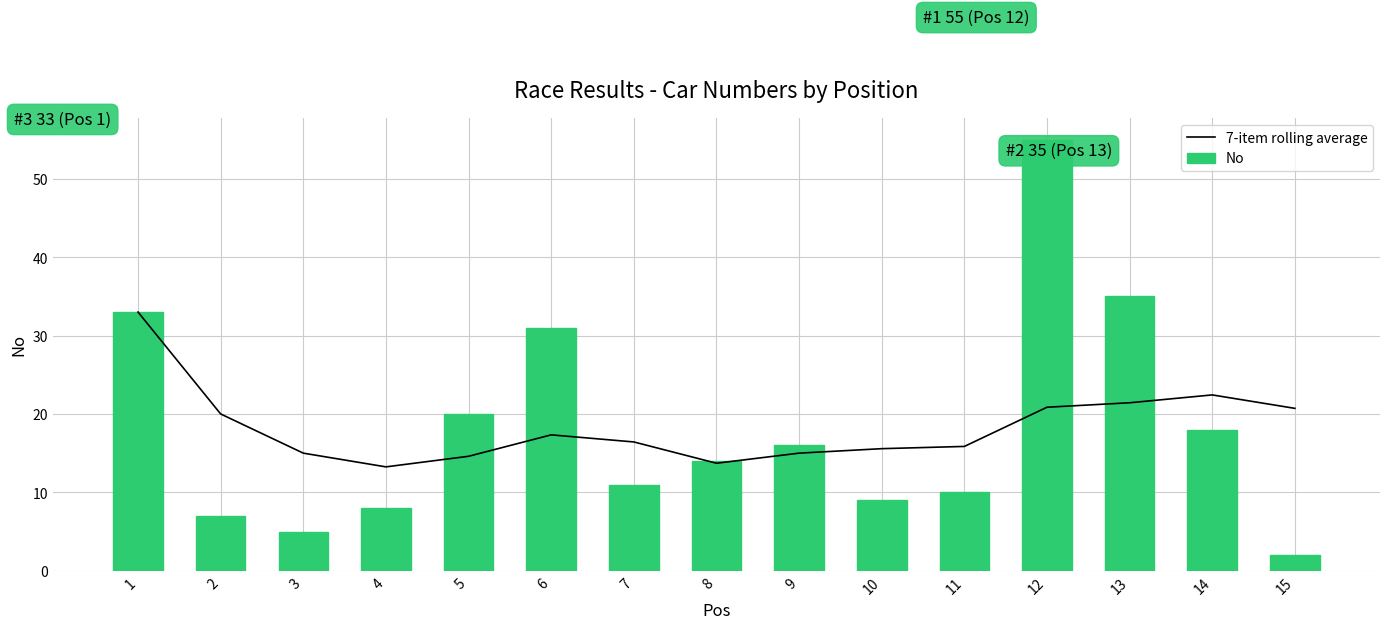

Does the chart contain any negative values?

No